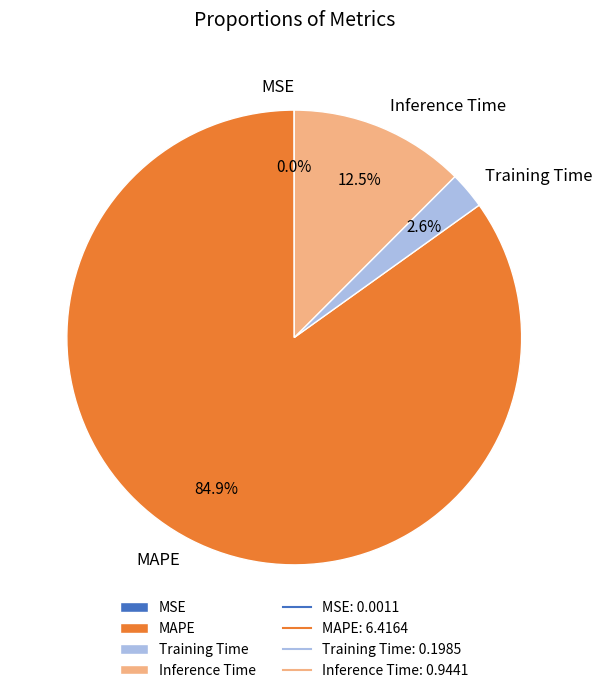

Between Inference Time and Training Time, which is larger?

Inference Time